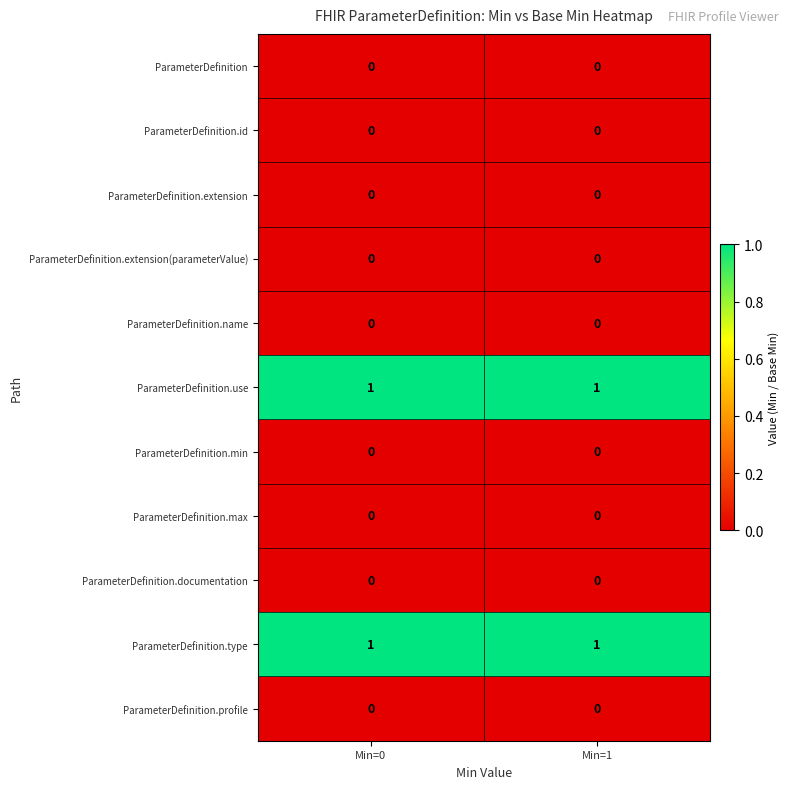

Is it true that ParameterDefinition.extension equals 0 at Min=1?

True